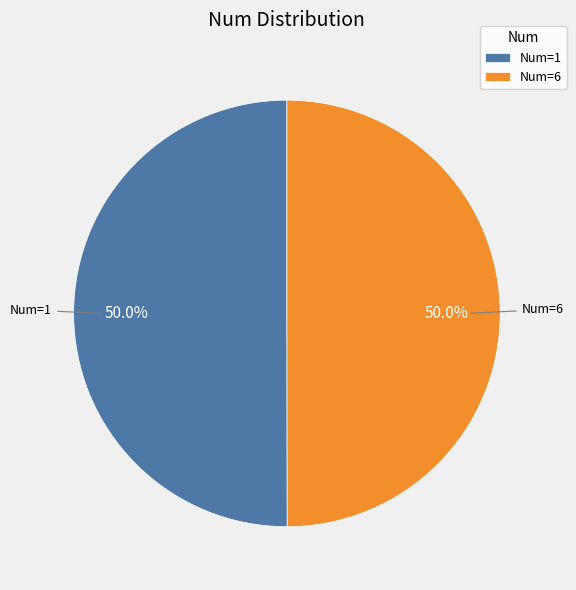

Is the sum of Num=1 and Num=6 greater than half?

Yes